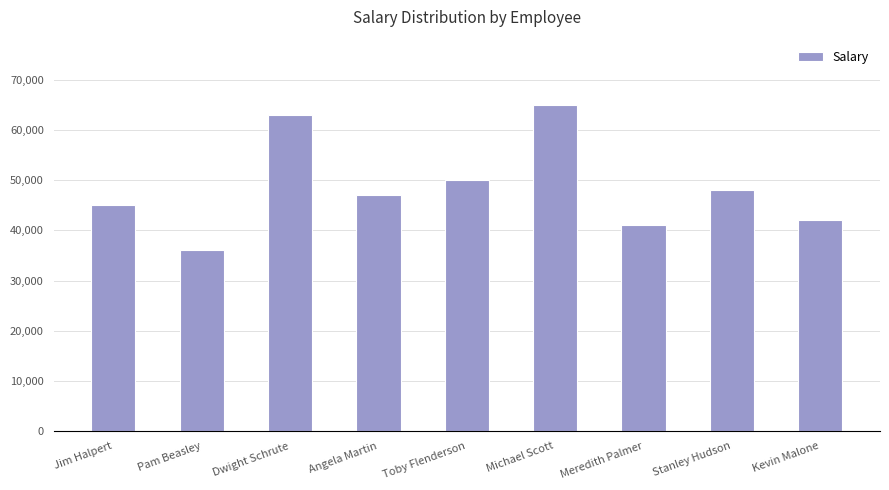

Which label corresponds to the largest value in the chart?

Michael Scott